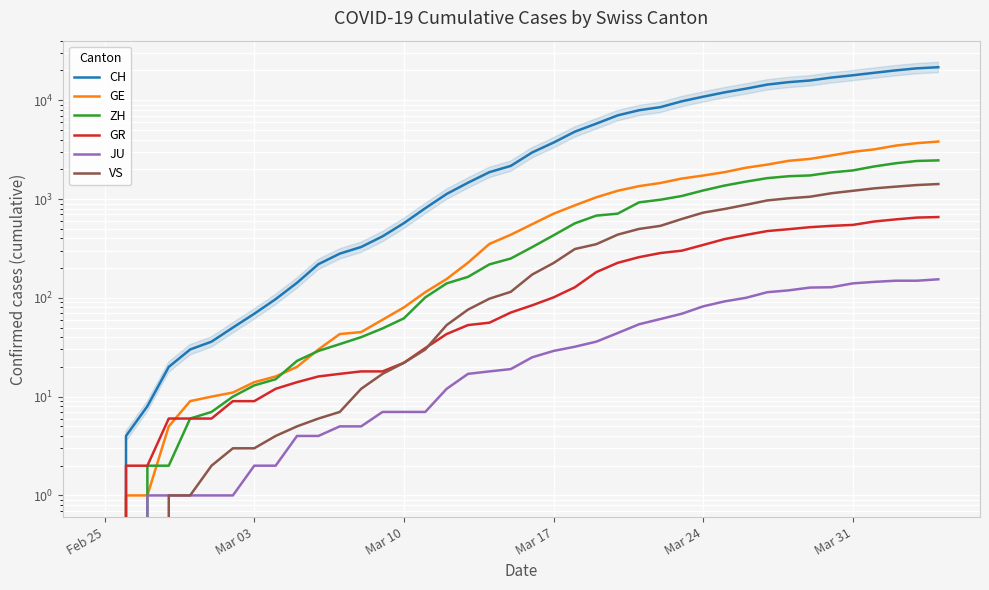

How many values in the VS series exceed 172?

19